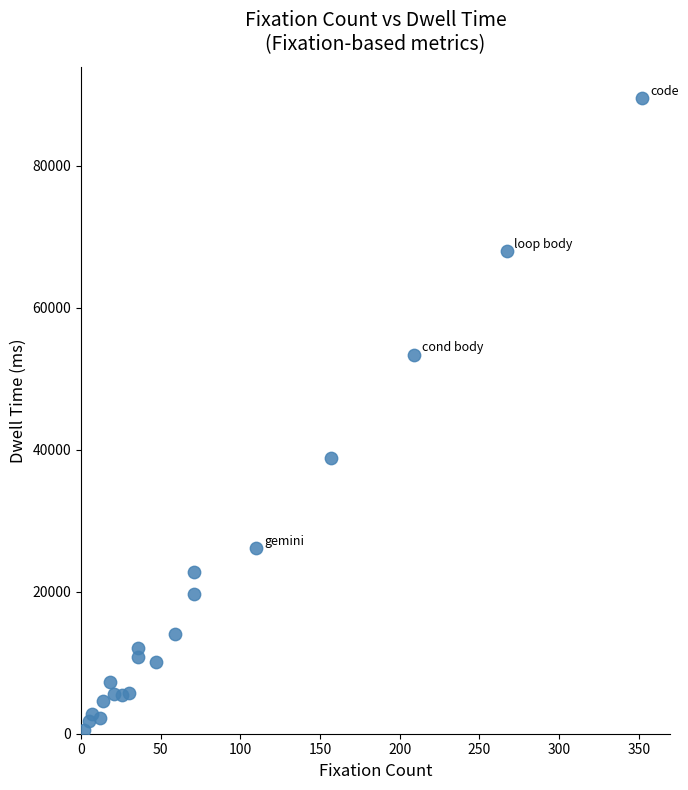

What Y value in the scatter plot is closest to 45004?

38808.7